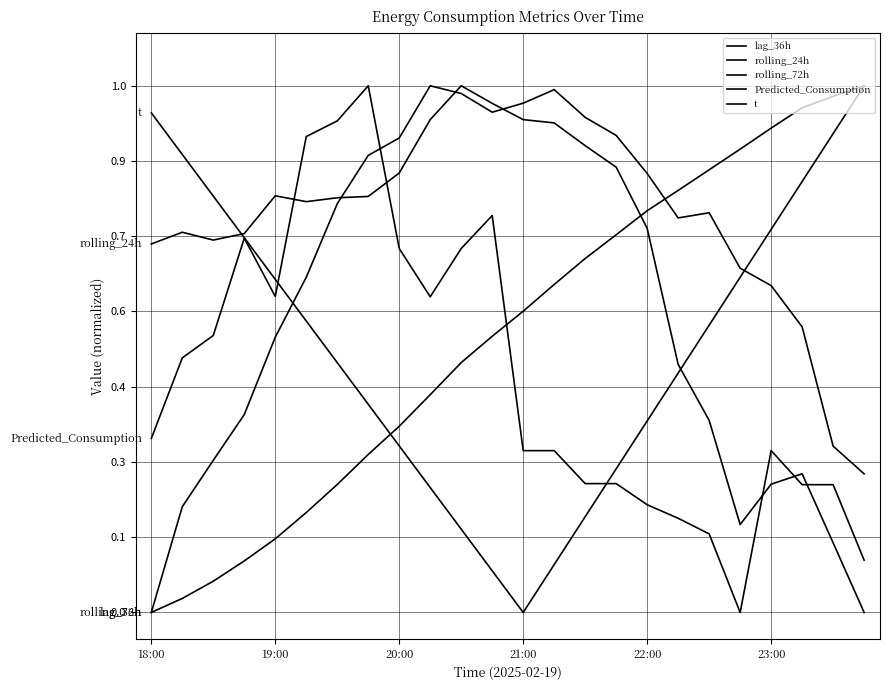

Does the chart have visible grid lines?

Yes